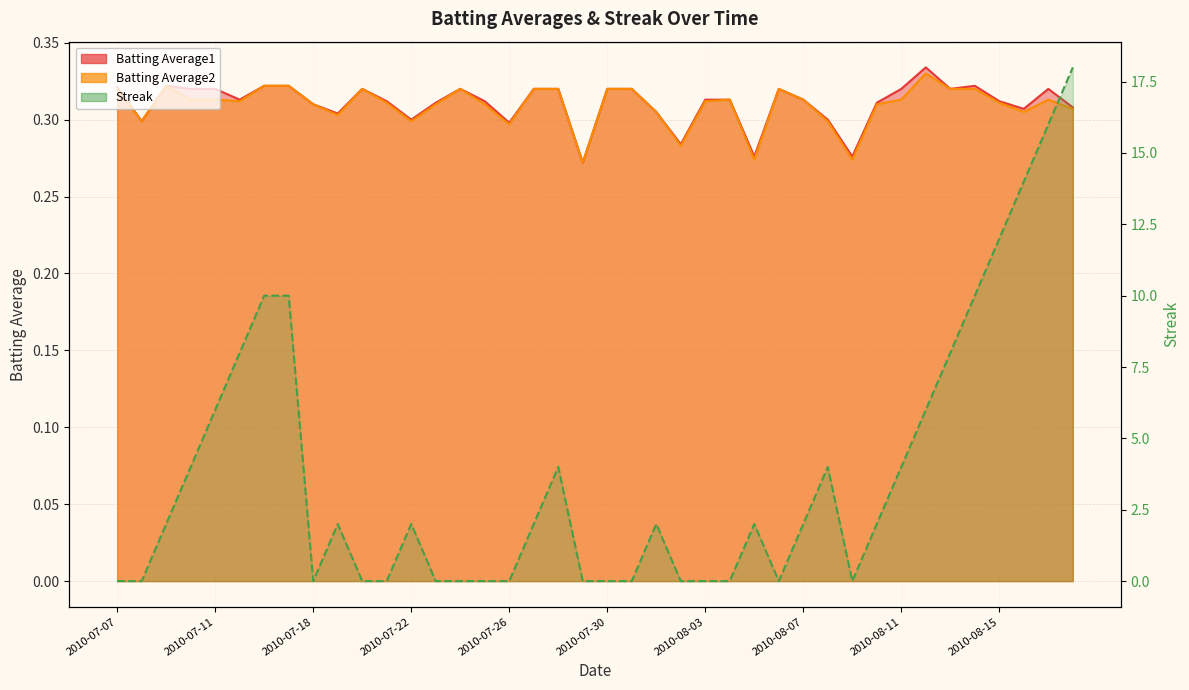

What position from the left is 2010-07-19?

10